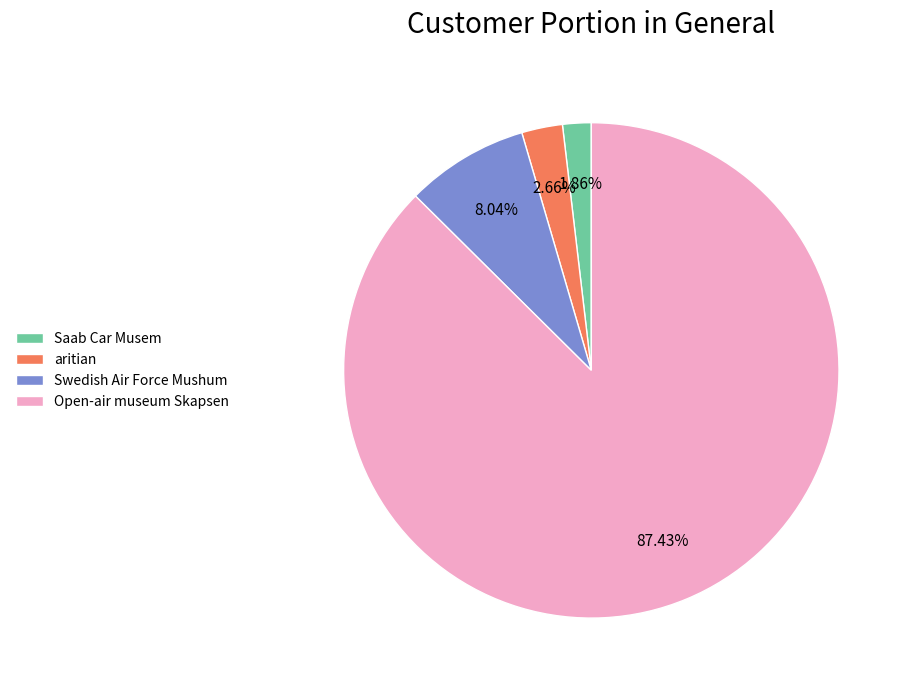

To the nearest percent, what portion does Saab Car Musem represent?

2%